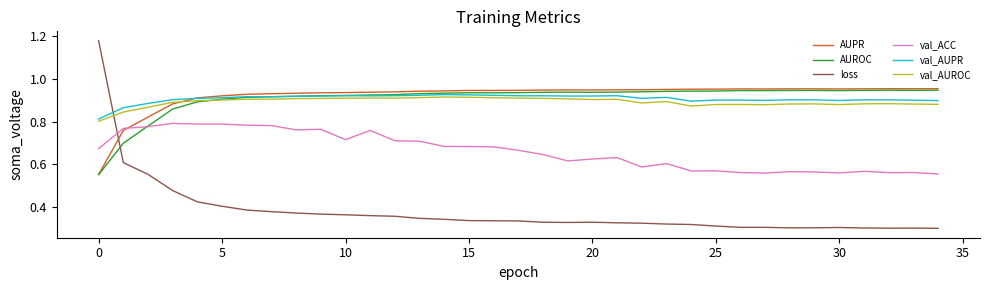

What are all the series names shown in the legend?

AUPR, AUROC, loss, val_ACC, val_AUPR, val_AUROC